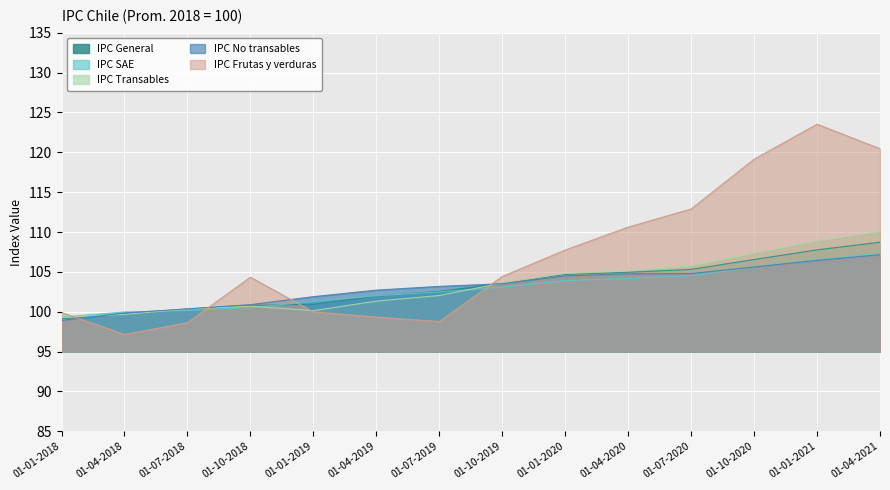

Is it true that IPC Transables equals 68.0 at 01-04-2019?

False